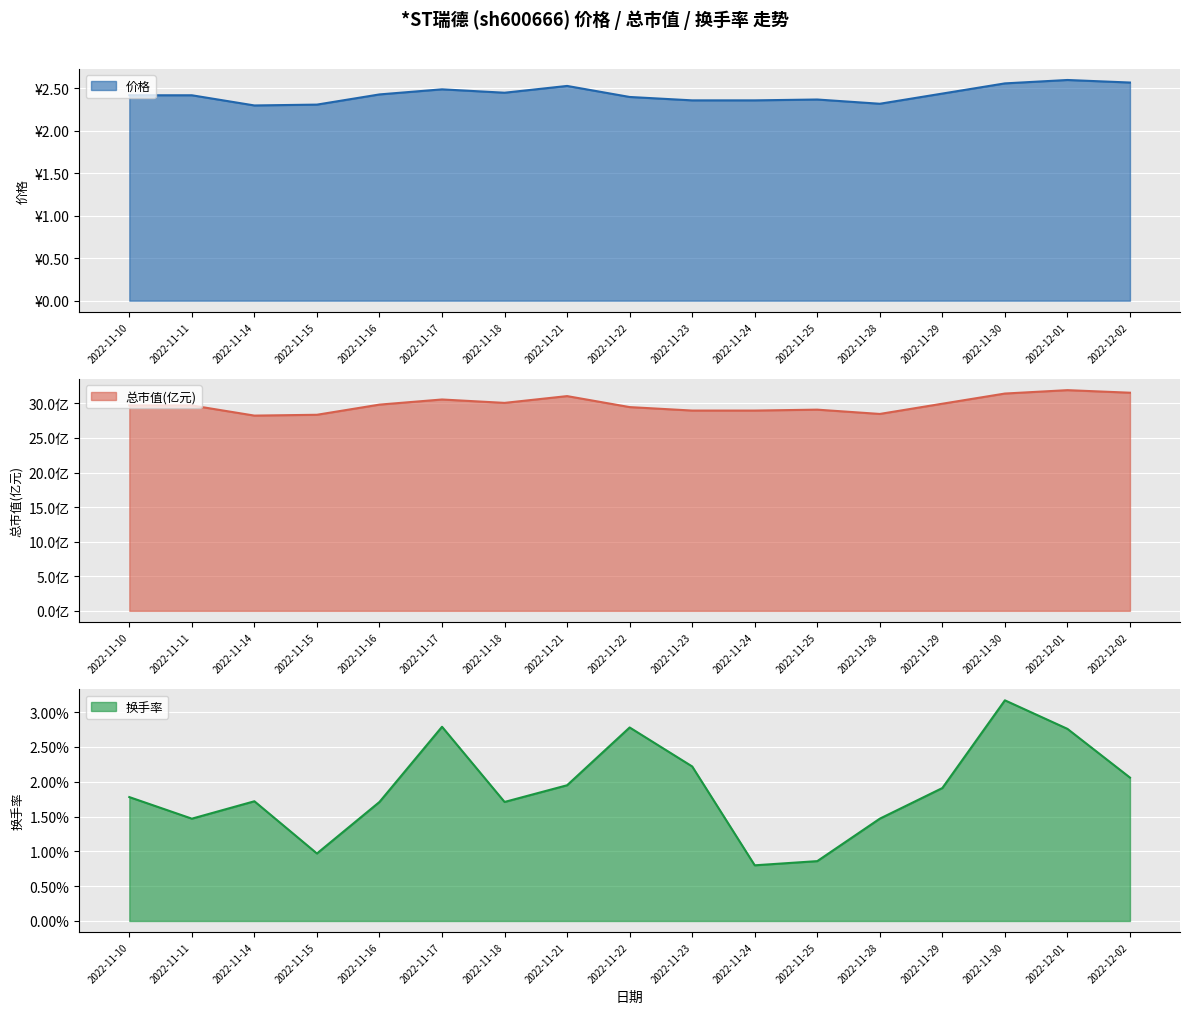

What is the sum of all 价格 values?

41.3